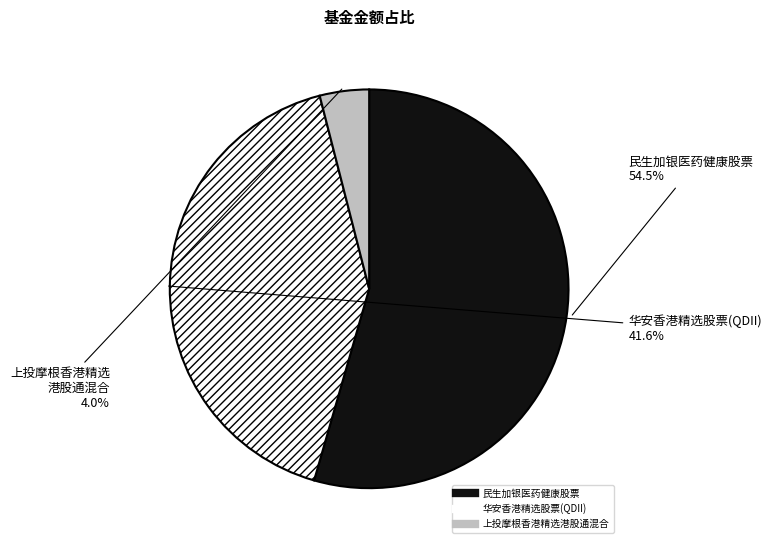

What is the total percentage of 华安香港精选股票(QDII) and 民生加银医药健康股票?

96.0%